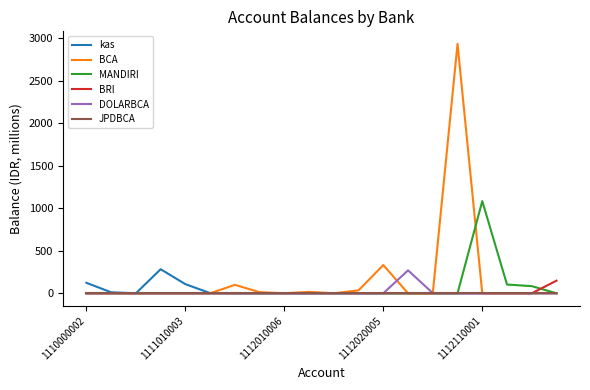

What is the greatest value displayed?

2934.6